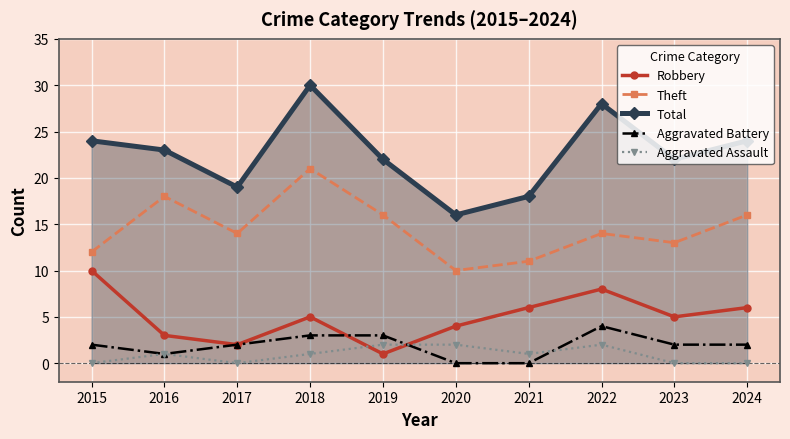

The Theft series shows 16 at 2024. True or false?

True